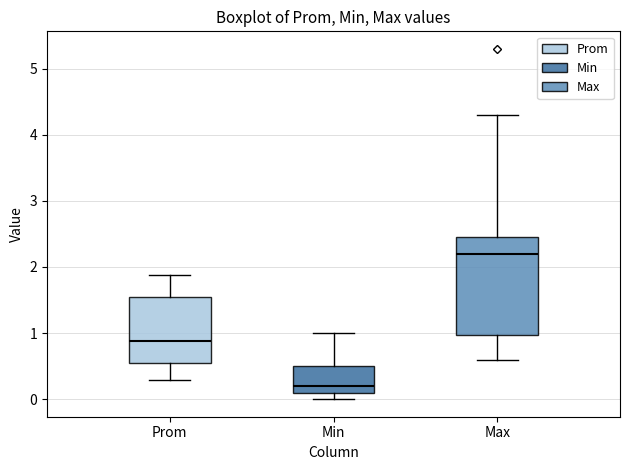

Which box has the highest median line?

Max